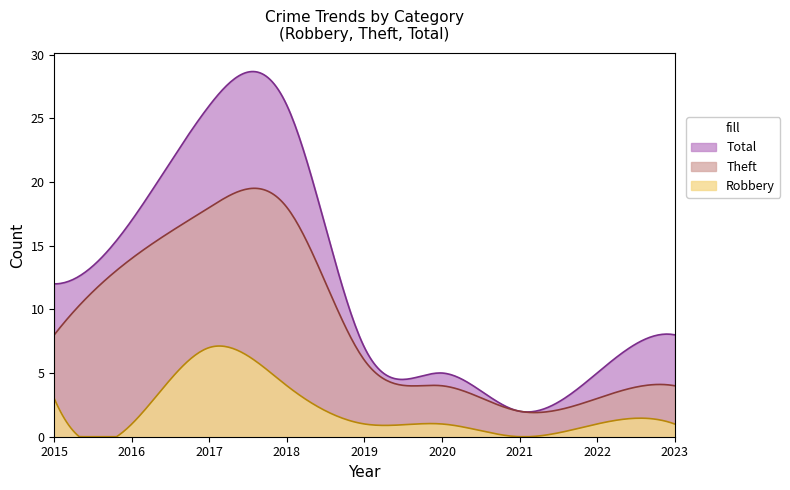

How many lines are shown in the chart?

3